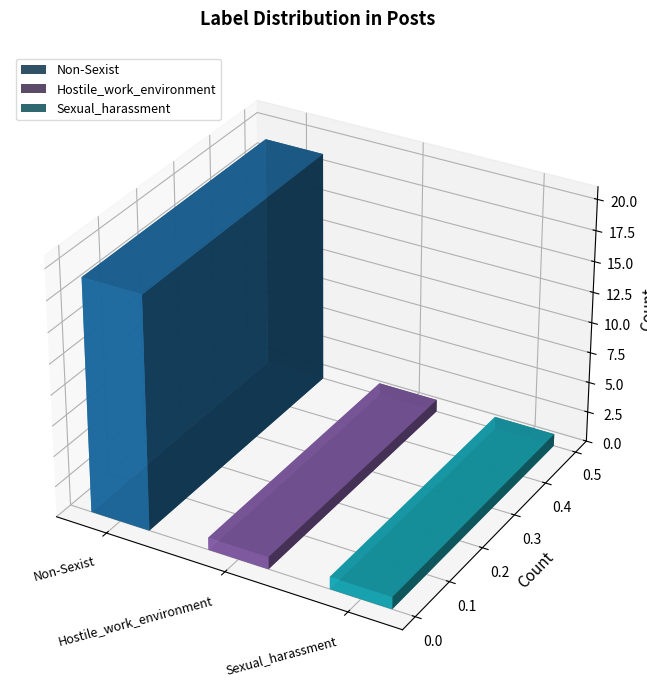

What is the difference between the maximum and minimum values?

18